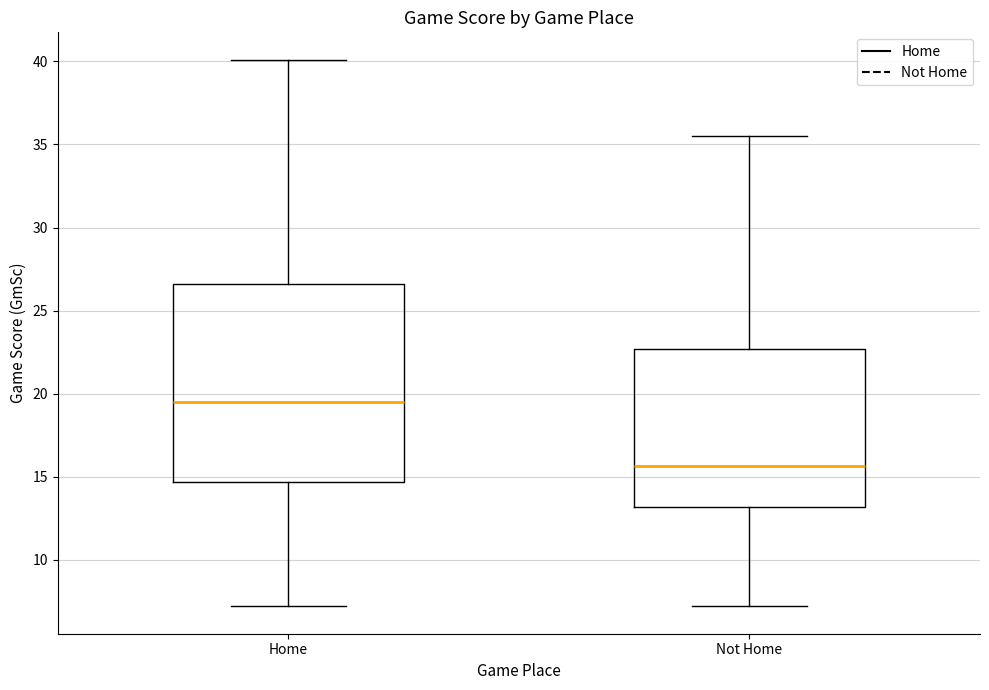

Reading left to right, transcribe this box plot: for each box, give where its median line is, the range the box spans, and where its two whiskers end, as read against the y-axis. The values are not printed on the chart, so give them approximately, as read against the axis.

Home: median 19.5, box 14.5 to 26.5, whiskers 7.0 to 40.0
Not Home: median 15.5, box 13.0 to 22.5, whiskers 7.0 to 35.5